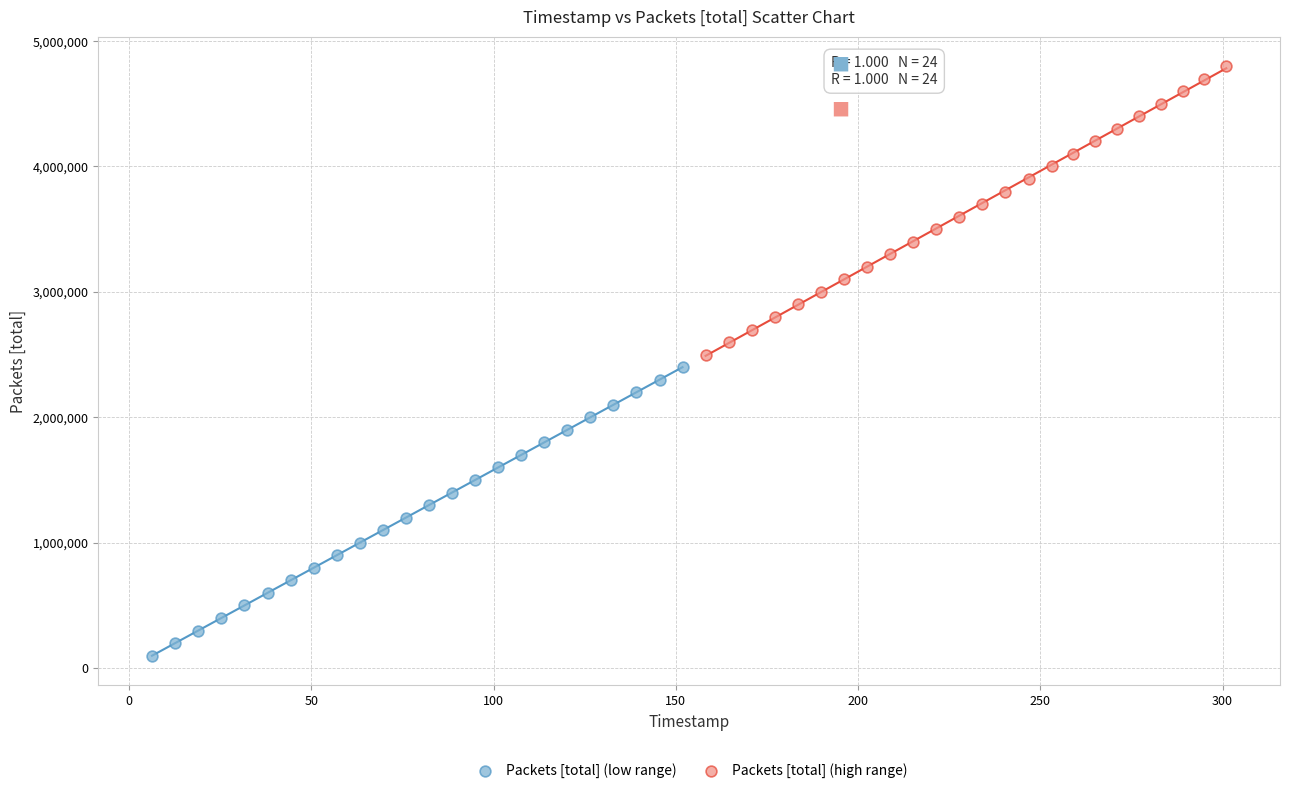

Which series reaches the maximum Y coordinate?

Packets [total] (high range)